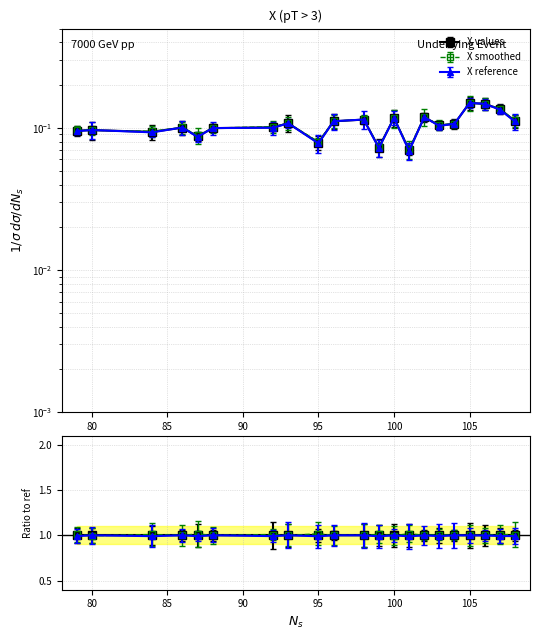

How many interior local peaks does the X reference series have?

7